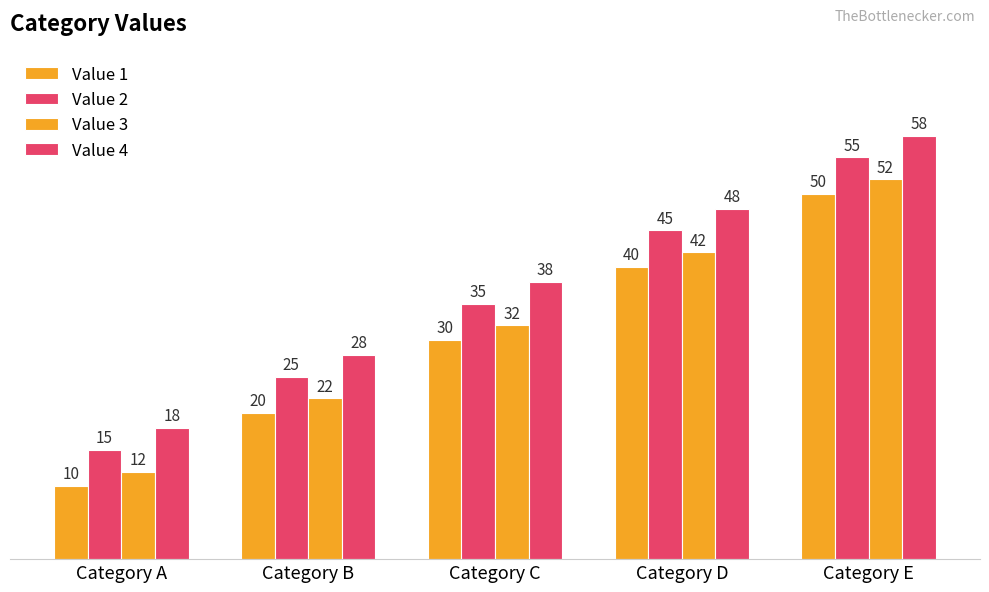

Is it true that Value 1 equals 73 at Category E?

False